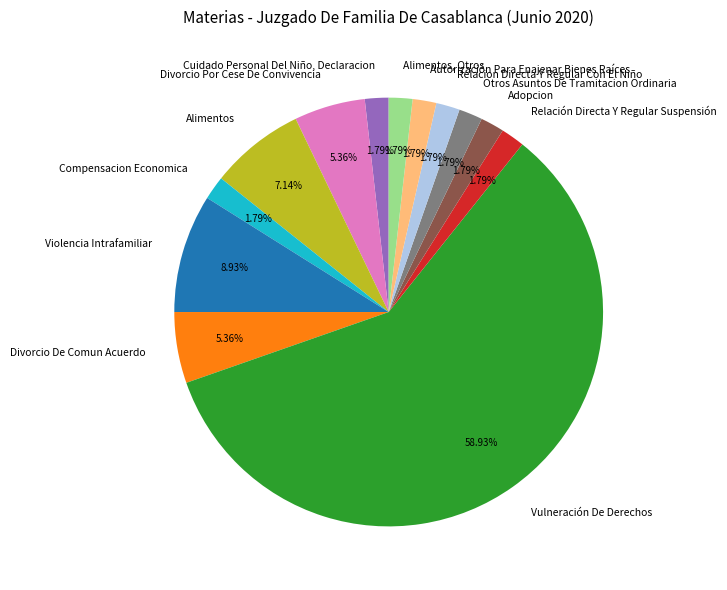

Is Vulneración De Derechos the majority of the pie?

Yes